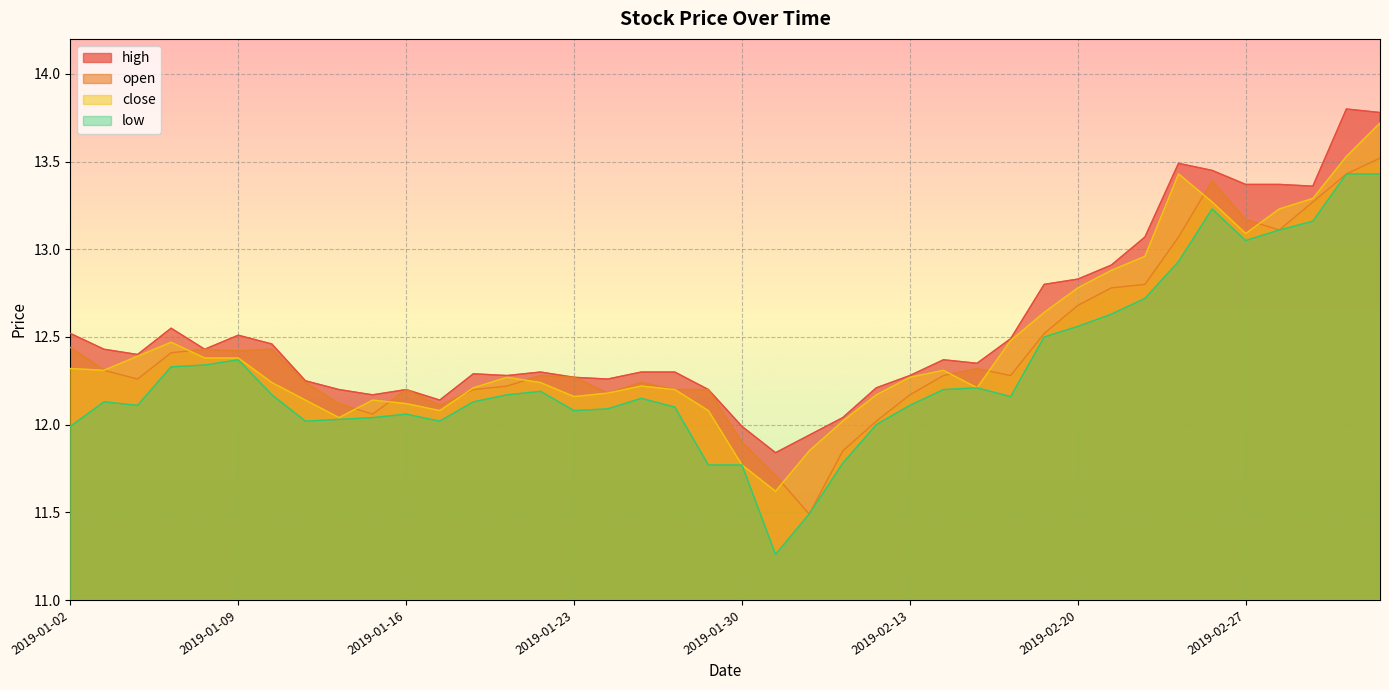

What is the value of the high point at the 19th from the left?

12.3